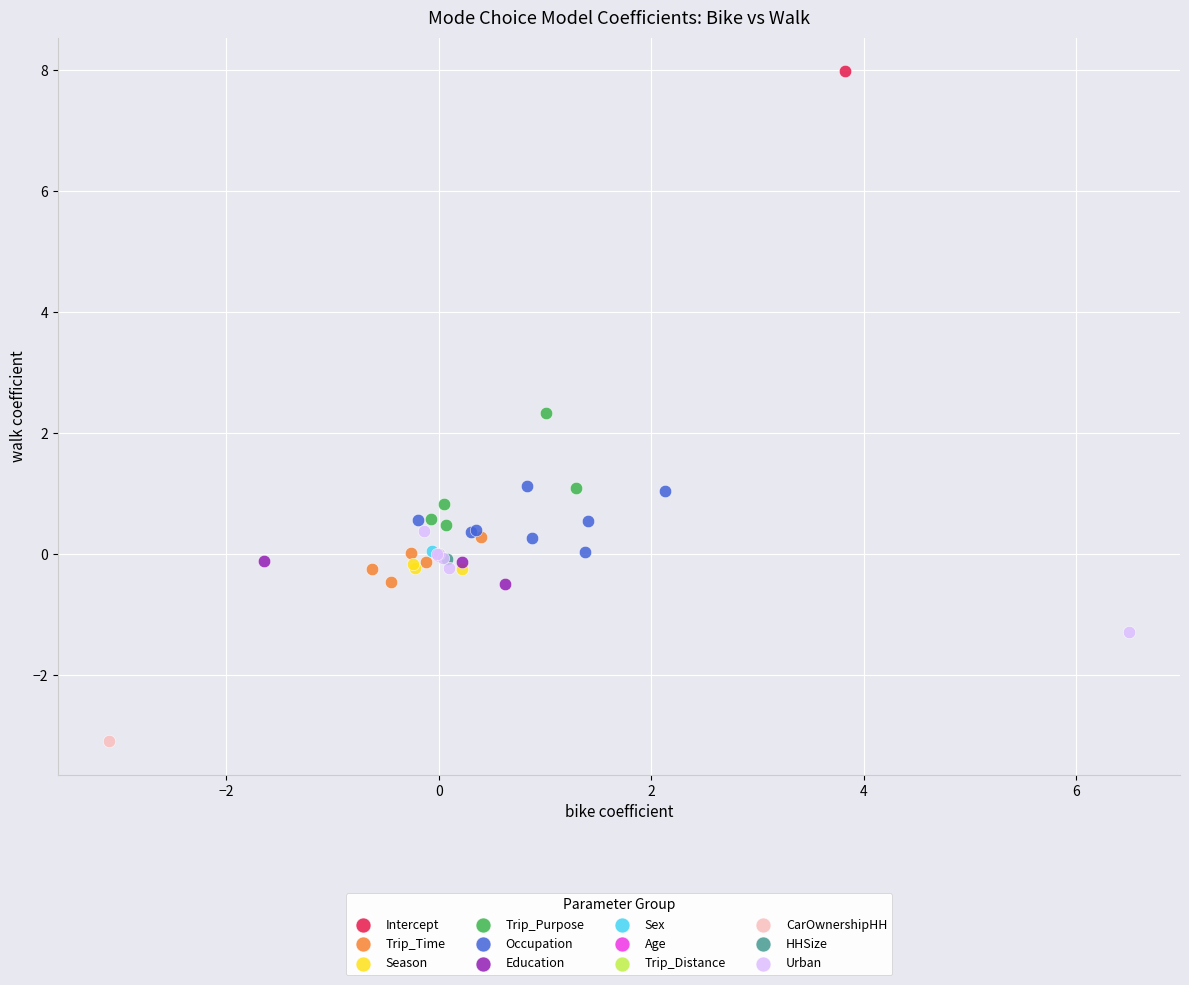

Which series contains the lowest Y value?

CarOwnershipHH